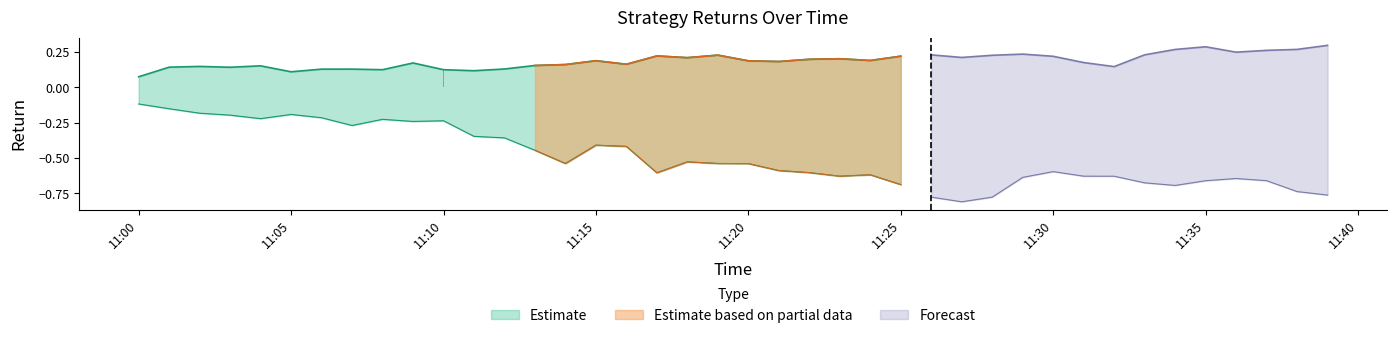

How many values are between 0 and 1?

40